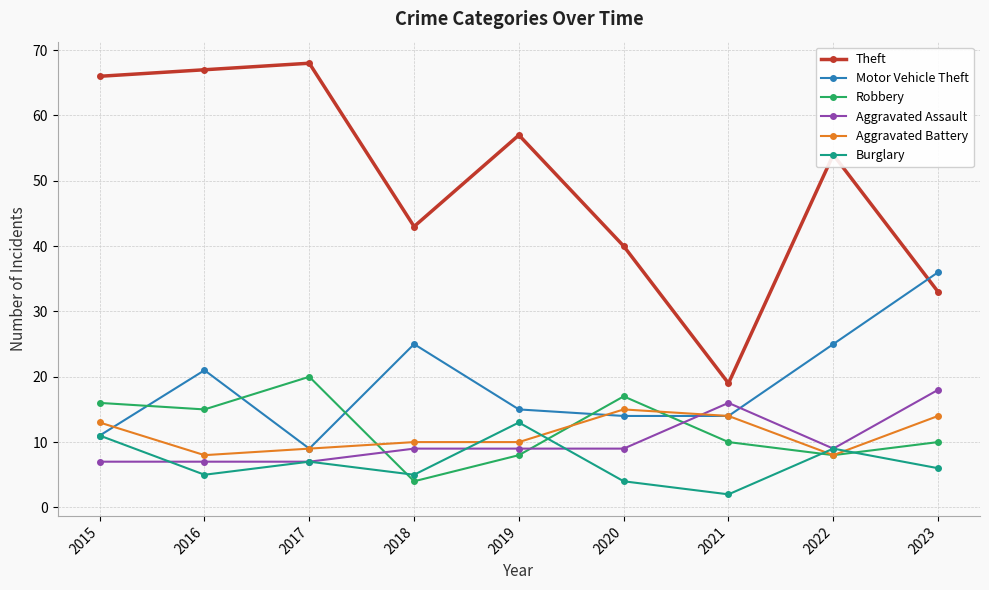

What is the average value of the Aggravated Assault series?

10